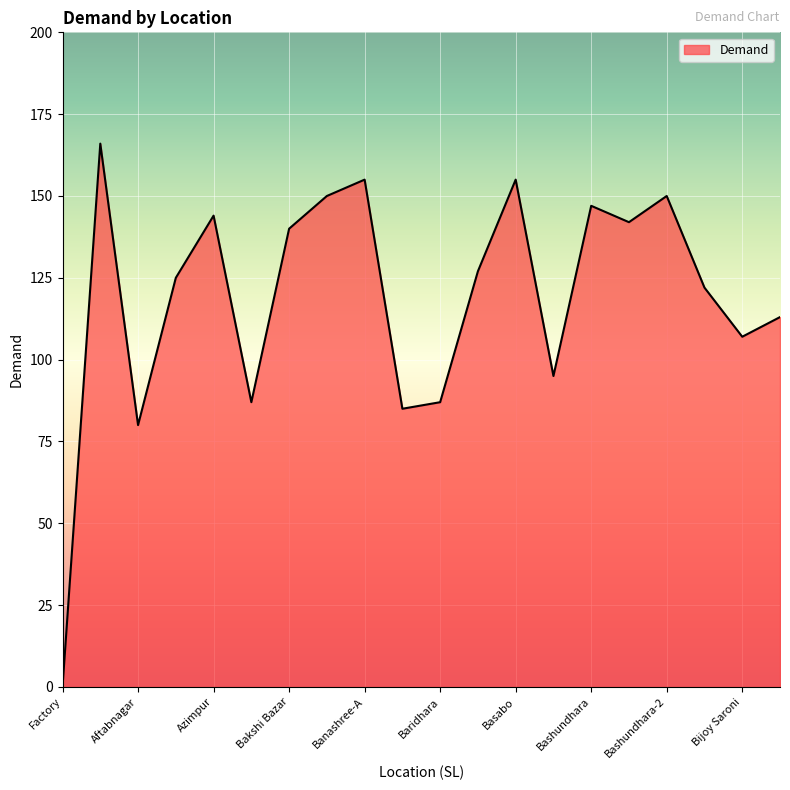

What is the greatest value displayed?

166